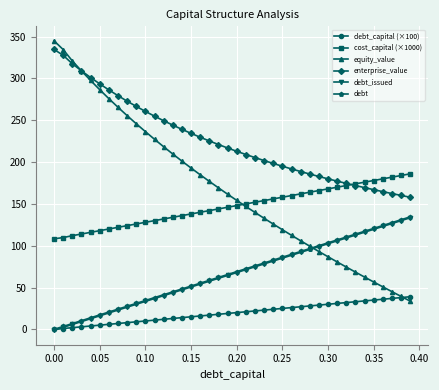

True or false: debt_issued and cost_capital (×1000) cross at least once.

False